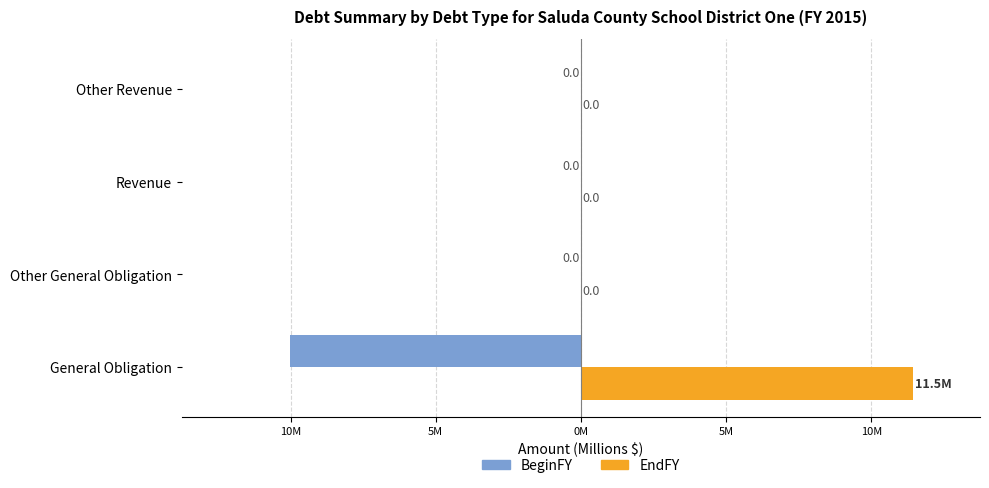

What are all the series names shown in the legend?

BeginFY, EndFY